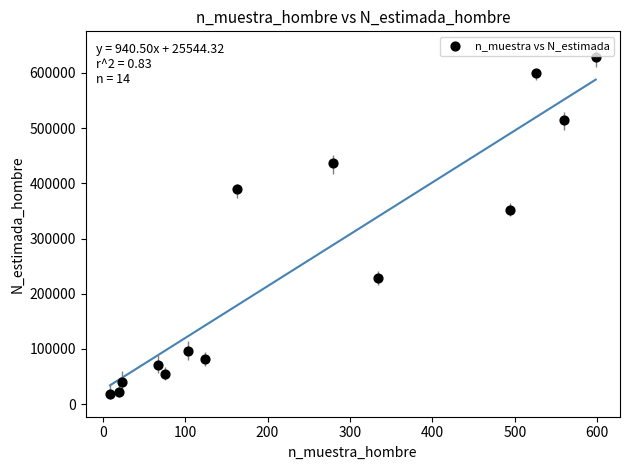

What Y value in the scatter plot is closest to 323912?

352468